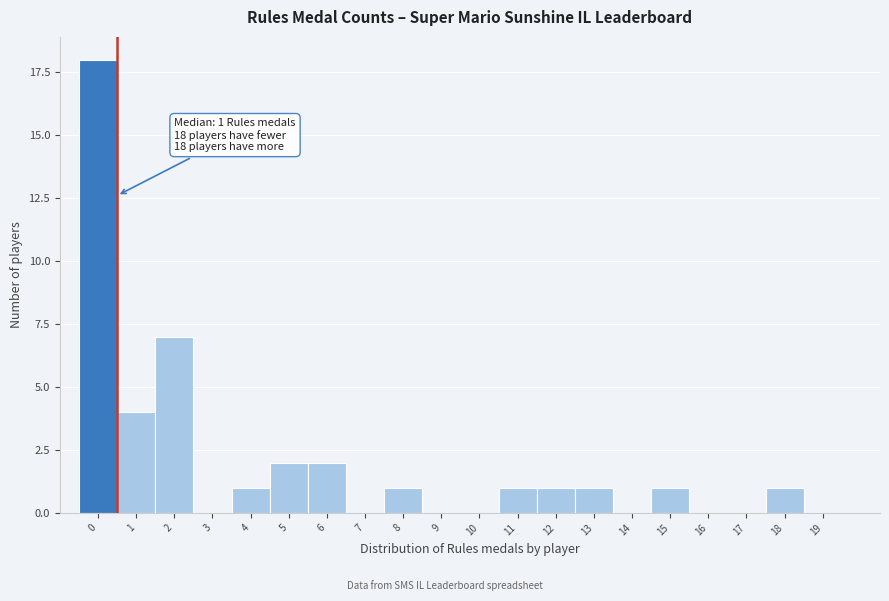

Reading left to right, list all the values displayed in this chart.

0=18	1=4	2=7	3=0	4=1	5=2	6=2	7=0	8=1	9=0	10=0	11=1	12=1	13=1	14=0	15=1	16=0	17=0	18=1	19=0